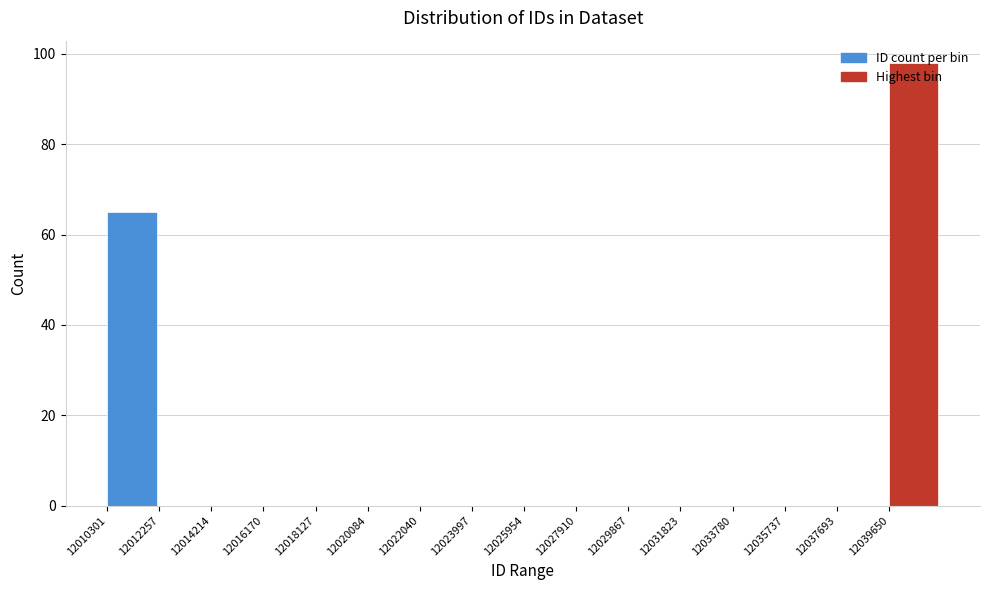

Which range on the x-axis has the tallest bar?

12039600 to 12041600